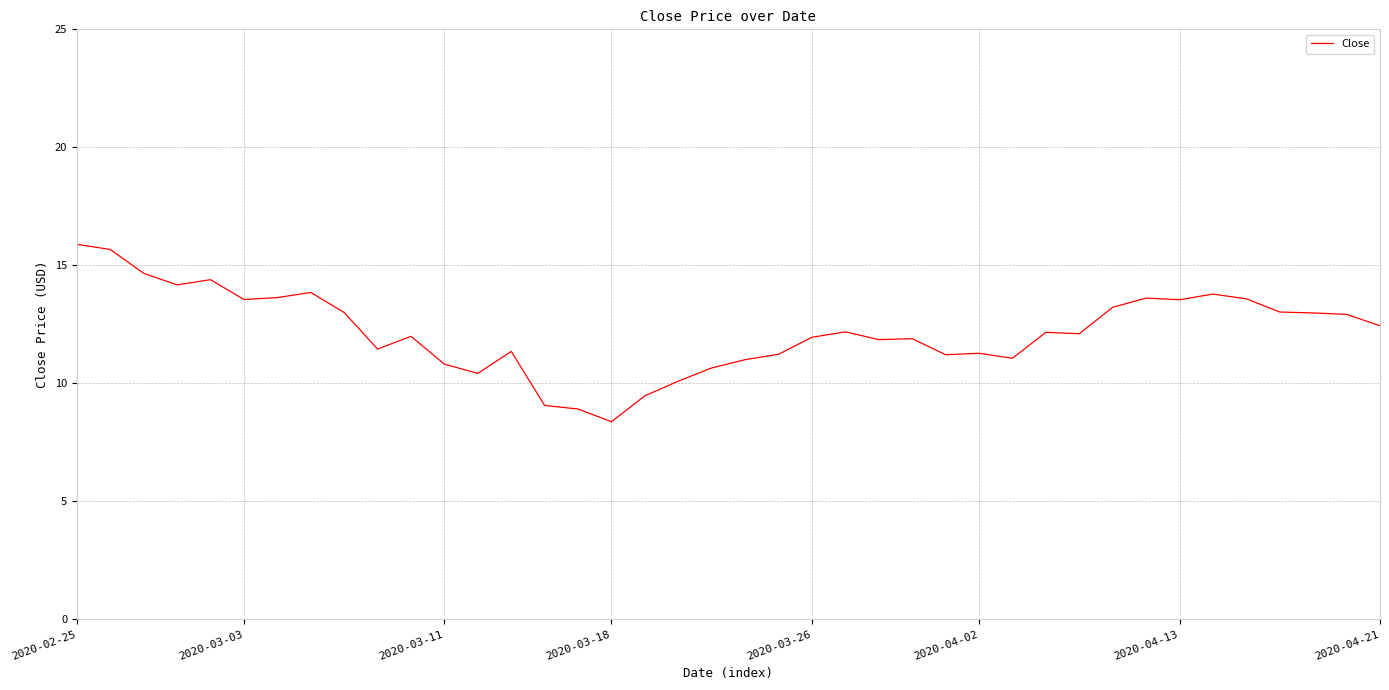

What is the maximum value shown in the chart?

15.9